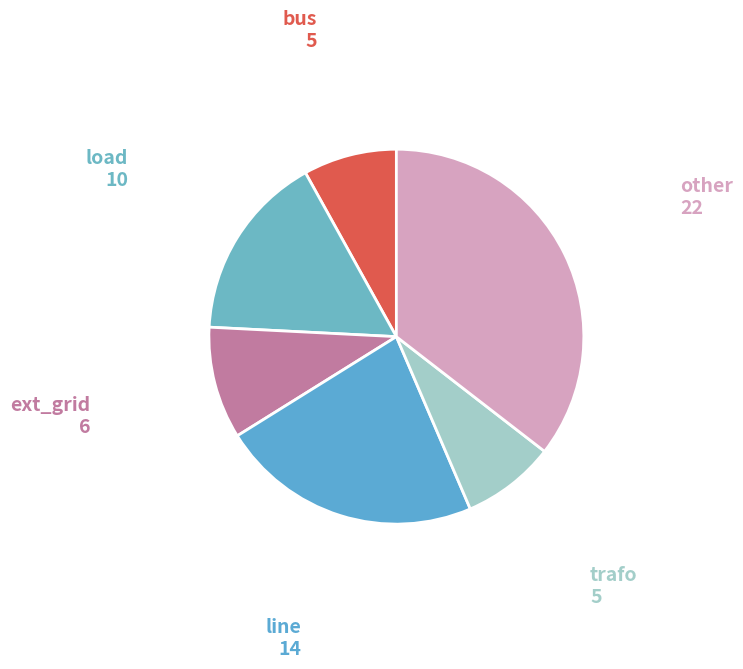

Count the number of slices in the pie.

6